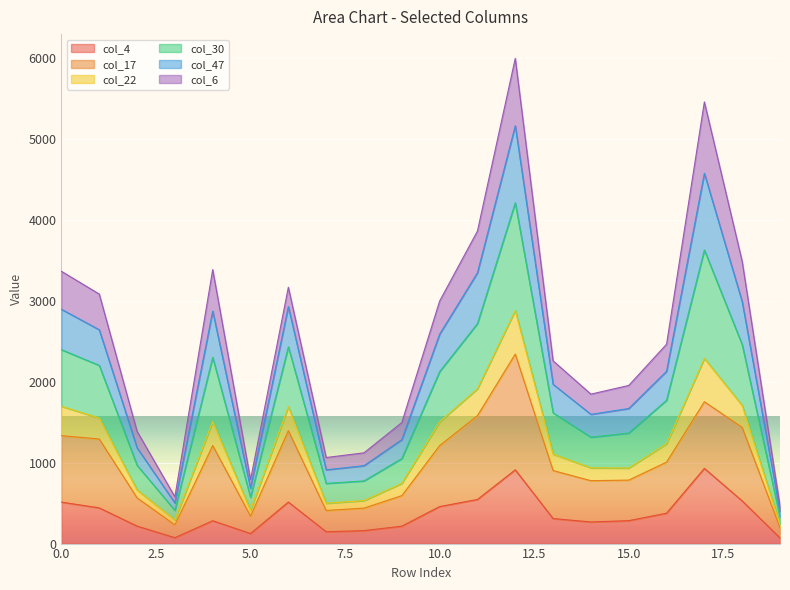

What are all the series names shown in the legend?

col_4, col_17, col_22, col_30, col_47, col_6